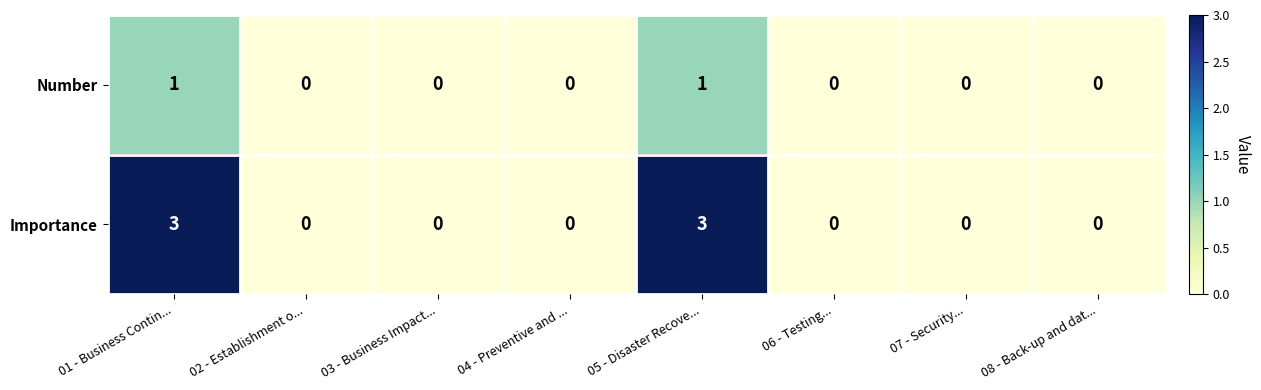

Reading left to right, transcribe all the data shown in this chart.

Number: 1	0	0	0	1	0	0	0
Importance: 3	0	0	0	3	0	0	0